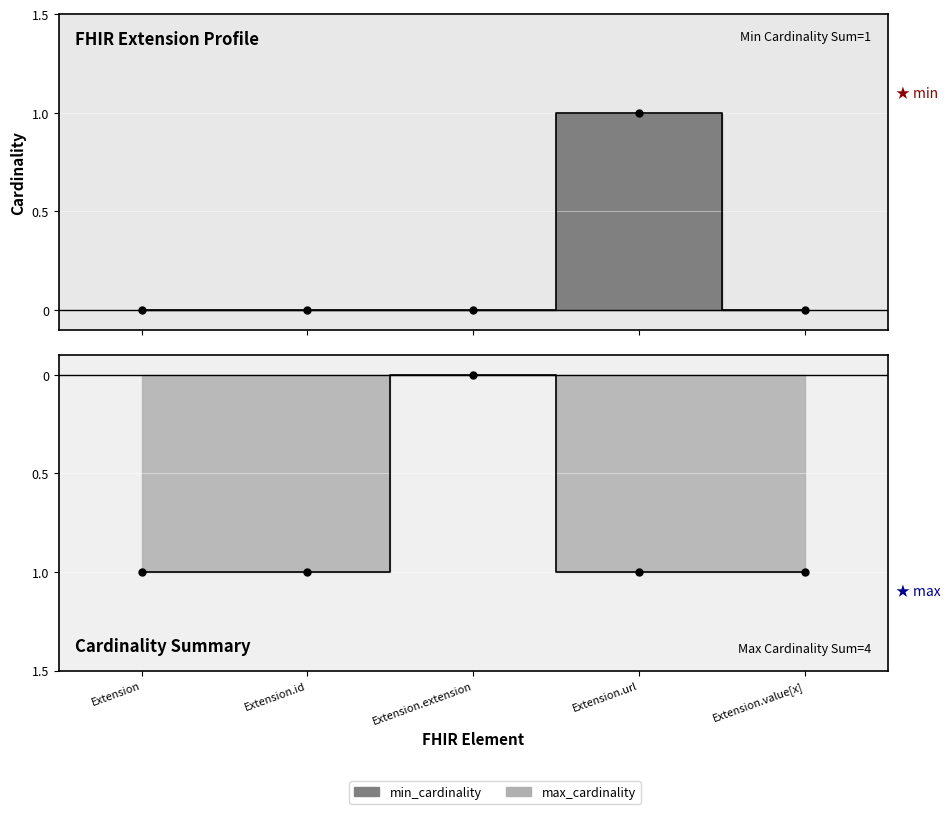

What is the sum of all min_cardinality values?

1